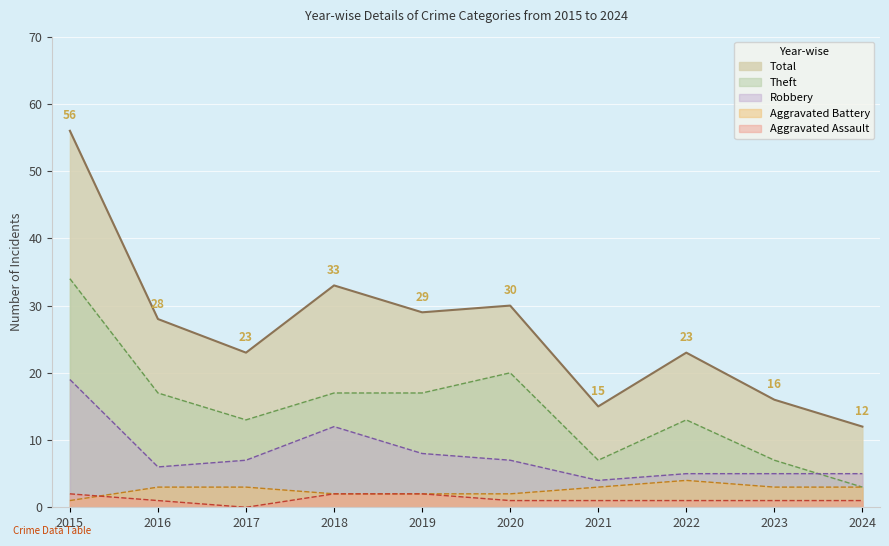

What are all the series names shown in the legend?

Total, Theft, Robbery, Aggravated Battery, Aggravated Assault